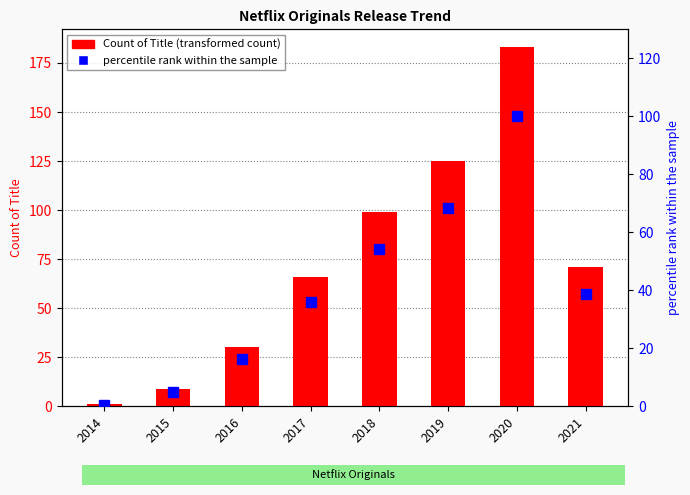

The Count of Title series shows 16.9 at 2016. True or false?

False